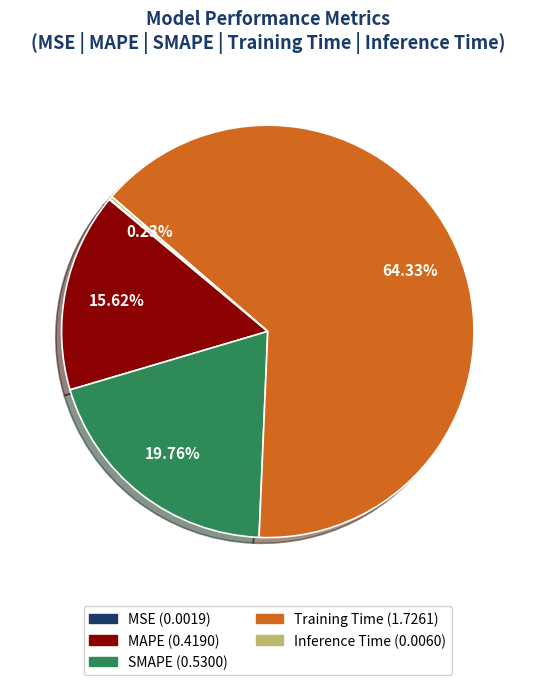

Which category has the biggest portion of the pie?

Training Time